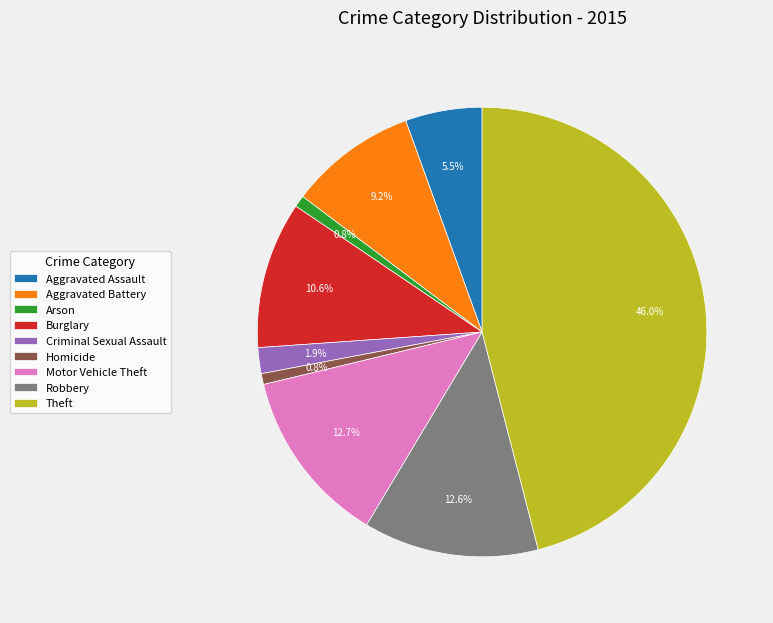

What is the largest slice in the pie chart?

Theft